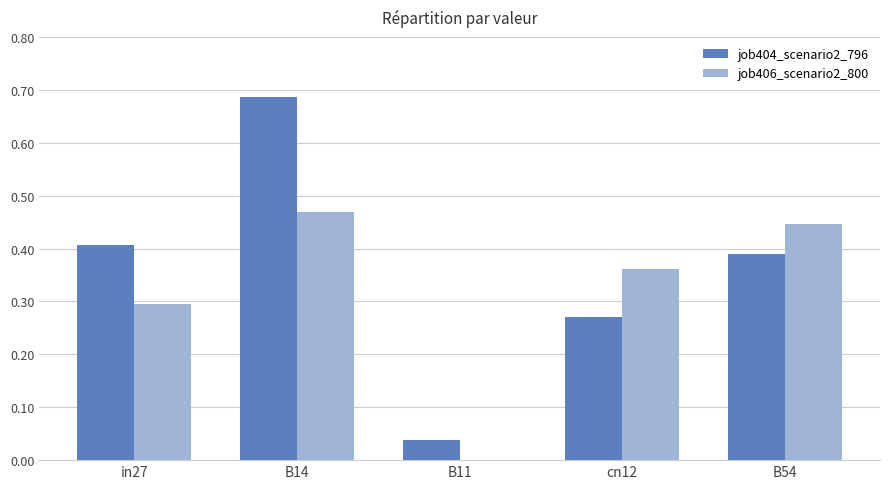

What is the sum of all job404_scenario2_796 values?

1.8